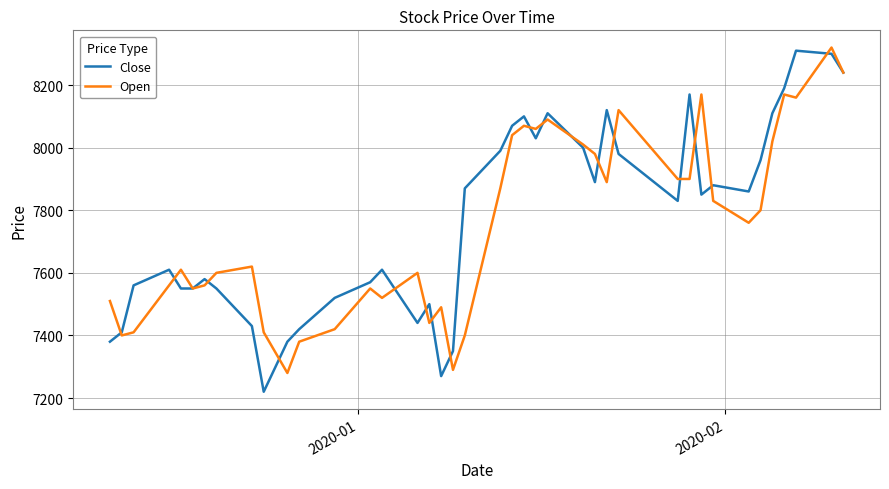

What are all the series names shown in the legend?

Close, Open